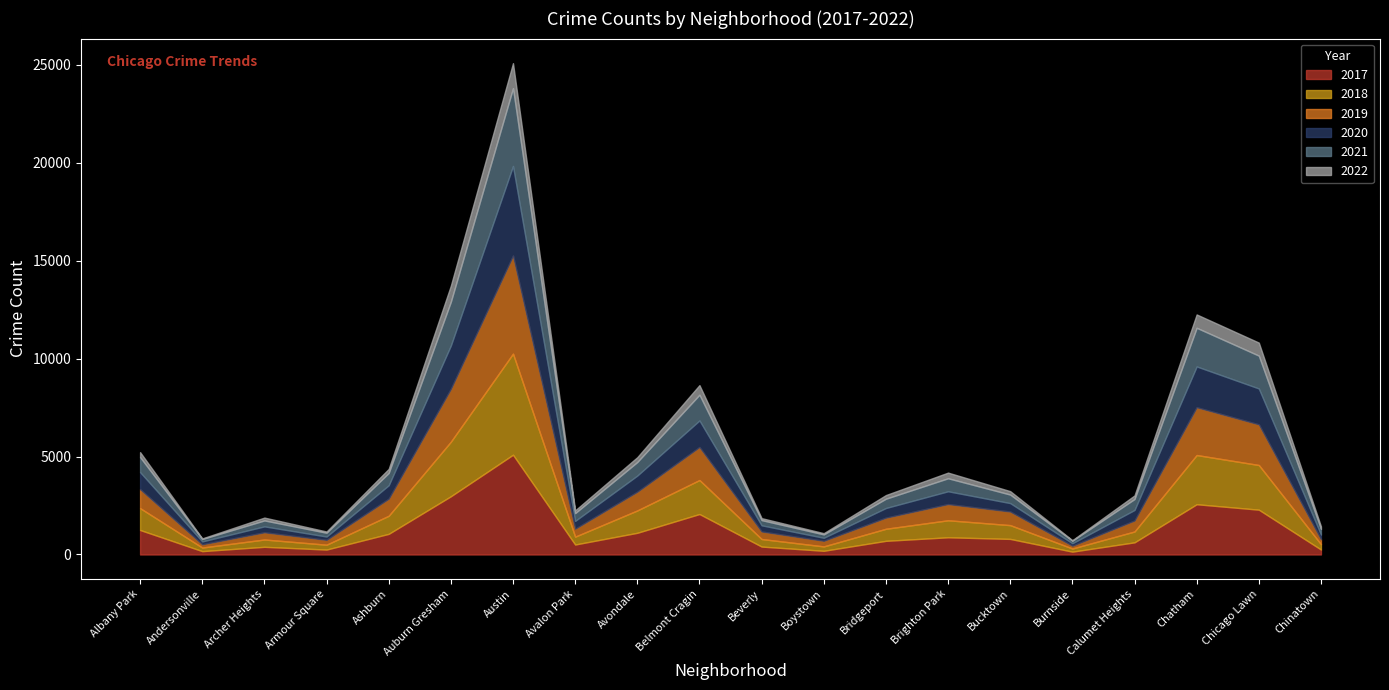

How many data points in 2018 are above 704?

9